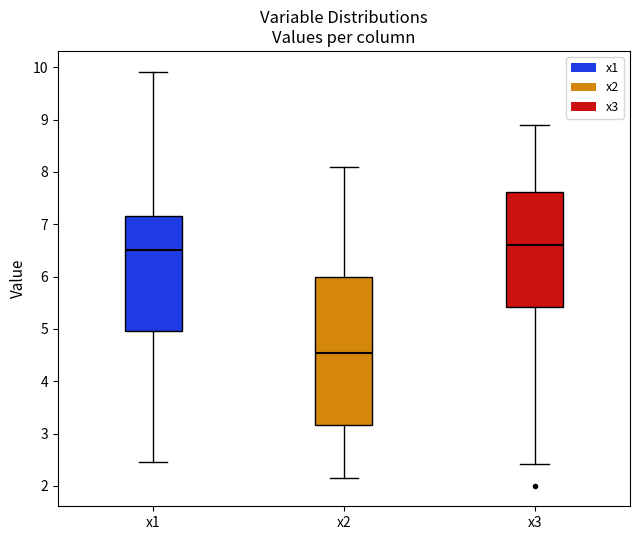

Which box has the highest median line?

x3